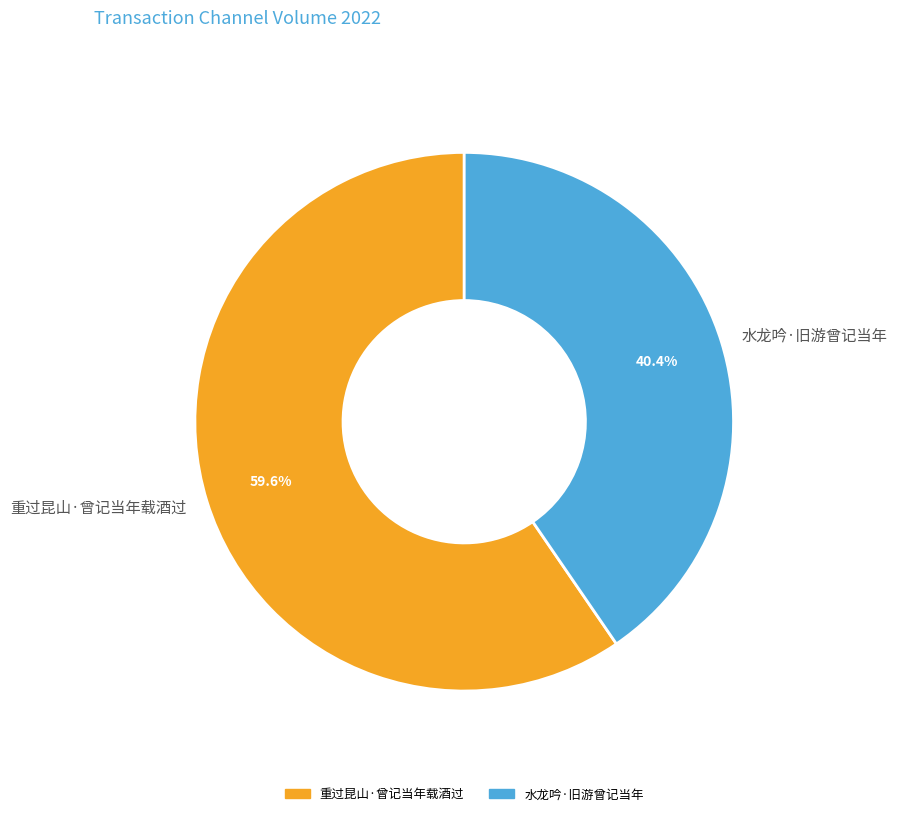

Combined, do 水龙吟·旧游曾记当年 and 重过昆山·曾记当年载酒过 account for over 50%?

Yes